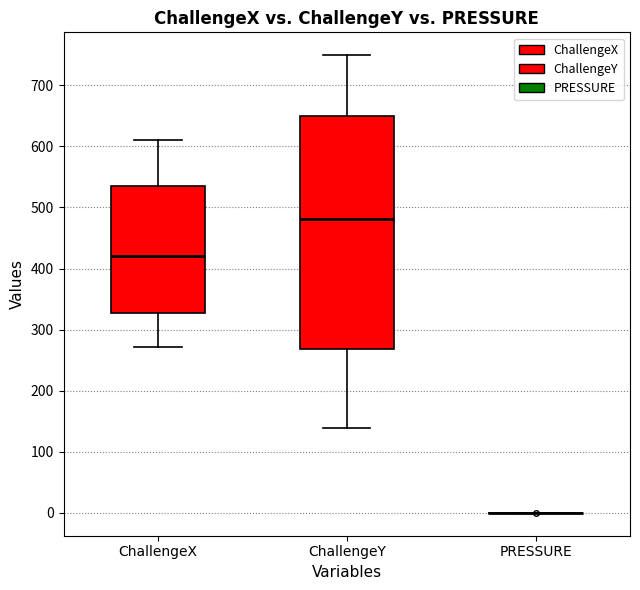

Reading left to right, read every box against the y-axis: the position of its median line, the range the box covers, and the ends of its whiskers. The values are not printed on the chart, so give them approximately, as read against the axis.

ChallengeX: median 420, box 330 to 530, whiskers 270 to 610
ChallengeY: median 480, box 270 to 650, whiskers 140 to 750
PRESSURE: box collapsed to a line at 0, whiskers 0 to 0